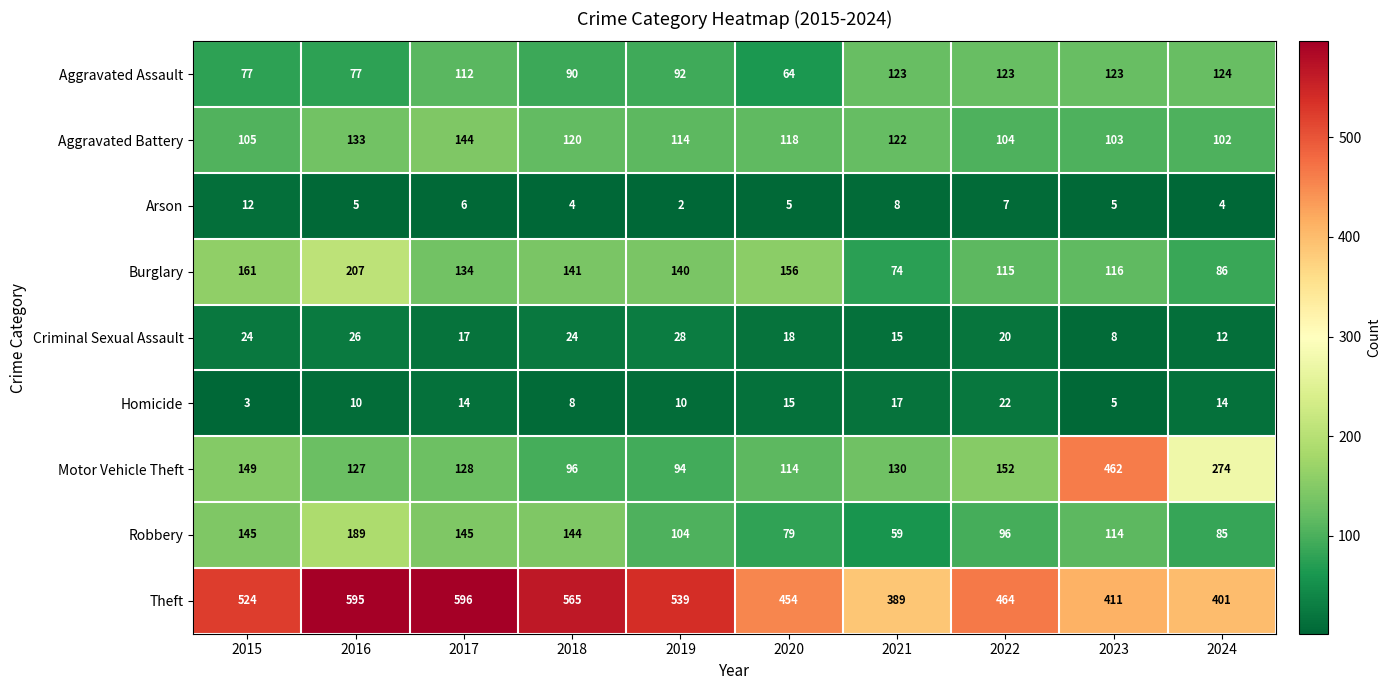

What is the maximum value for Burglary?

207